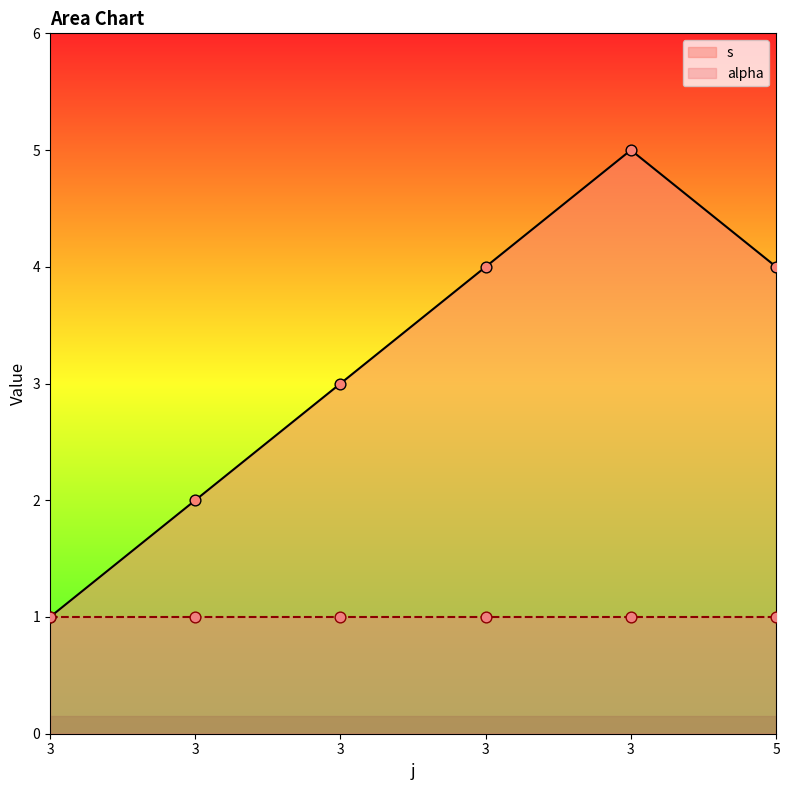

What is the ratio of the value at 3 to the value at 3?

0.5